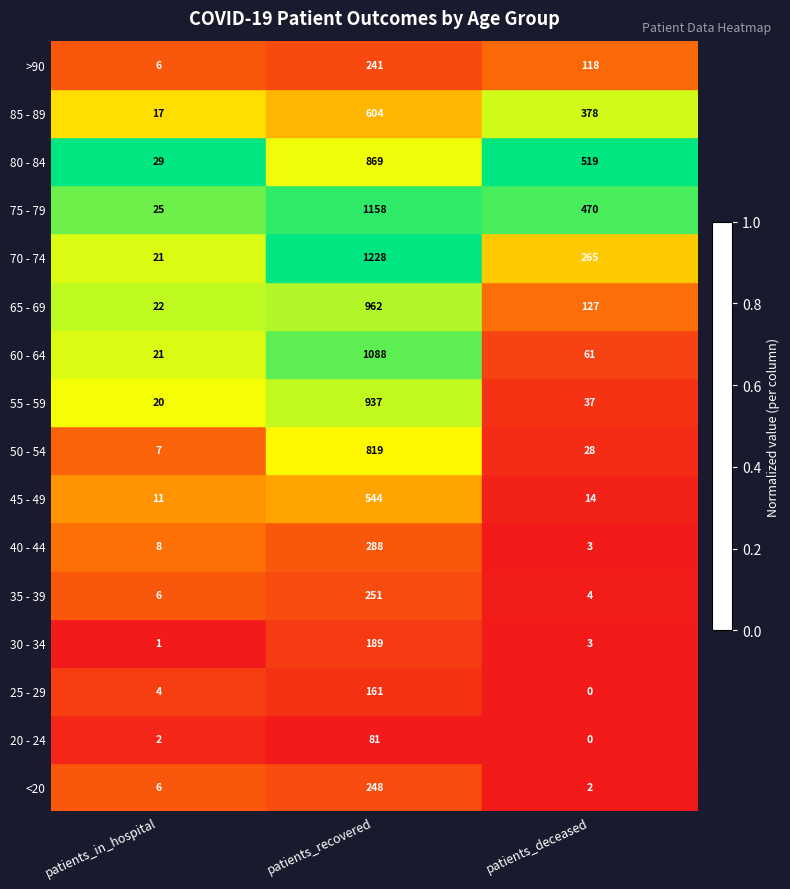

The >90 series shows 48 at patients_deceased. True or false?

False